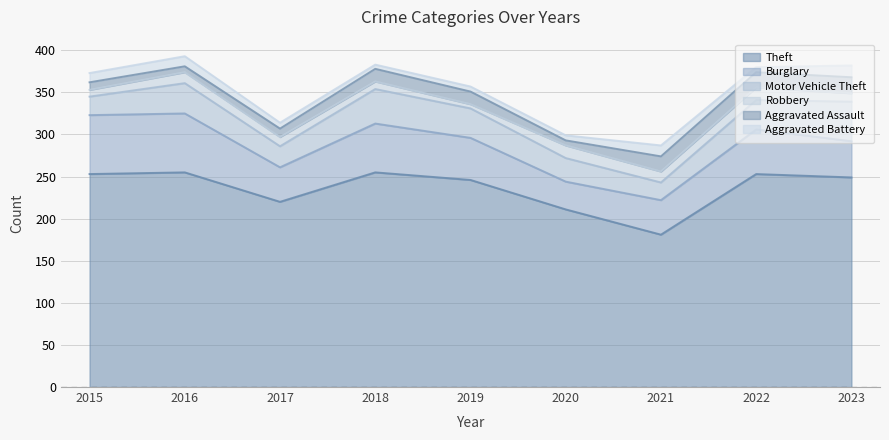

At which category is the sum across all series the highest?

2016